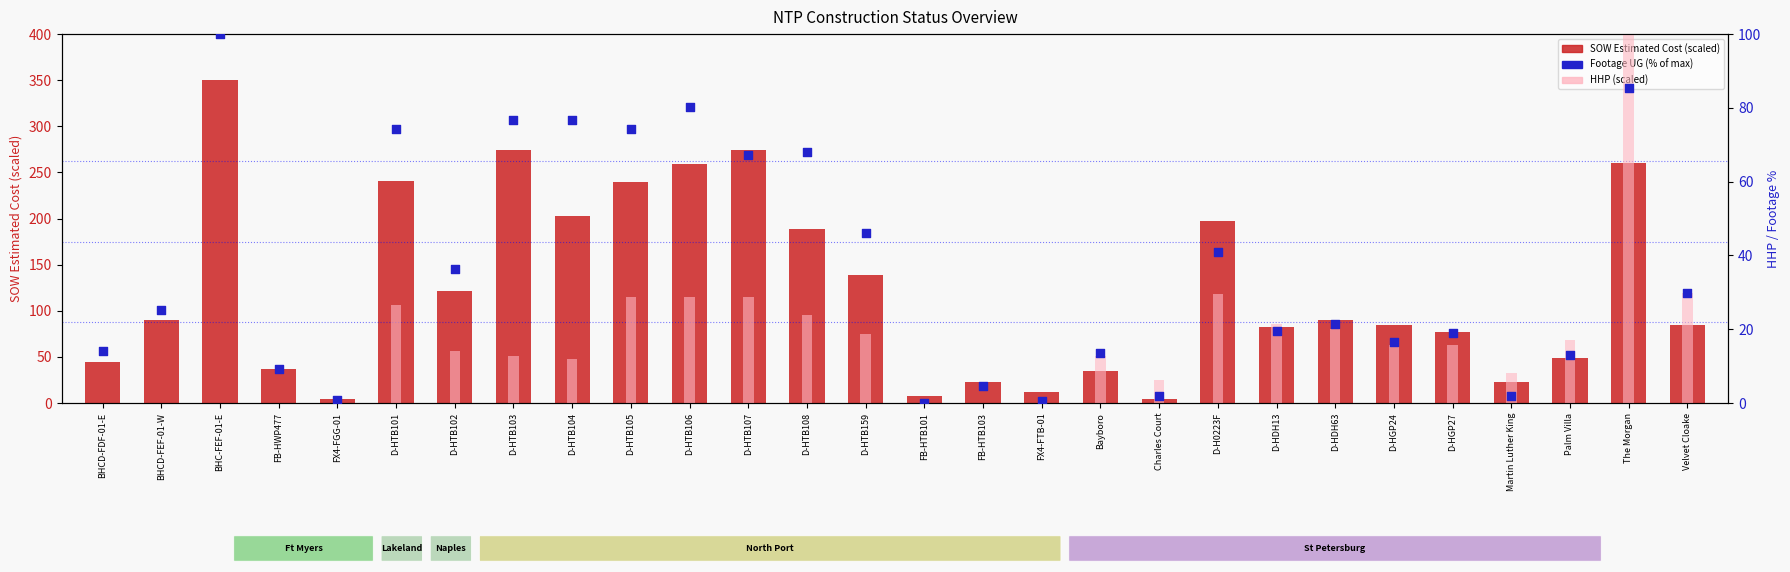

Which series reaches the maximum Y coordinate?

SOW Estimated Cost (scaled)